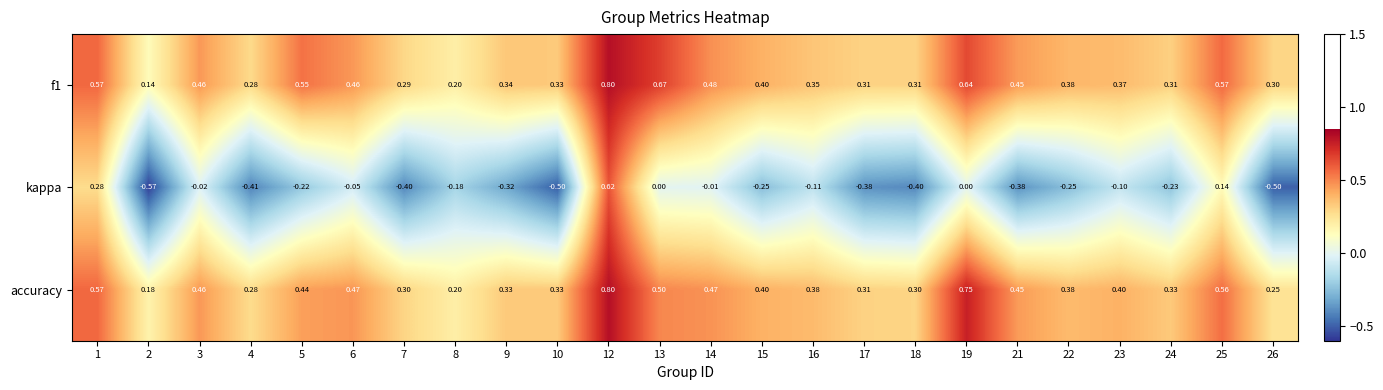

Which series has the largest range (max minus min)?

kappa